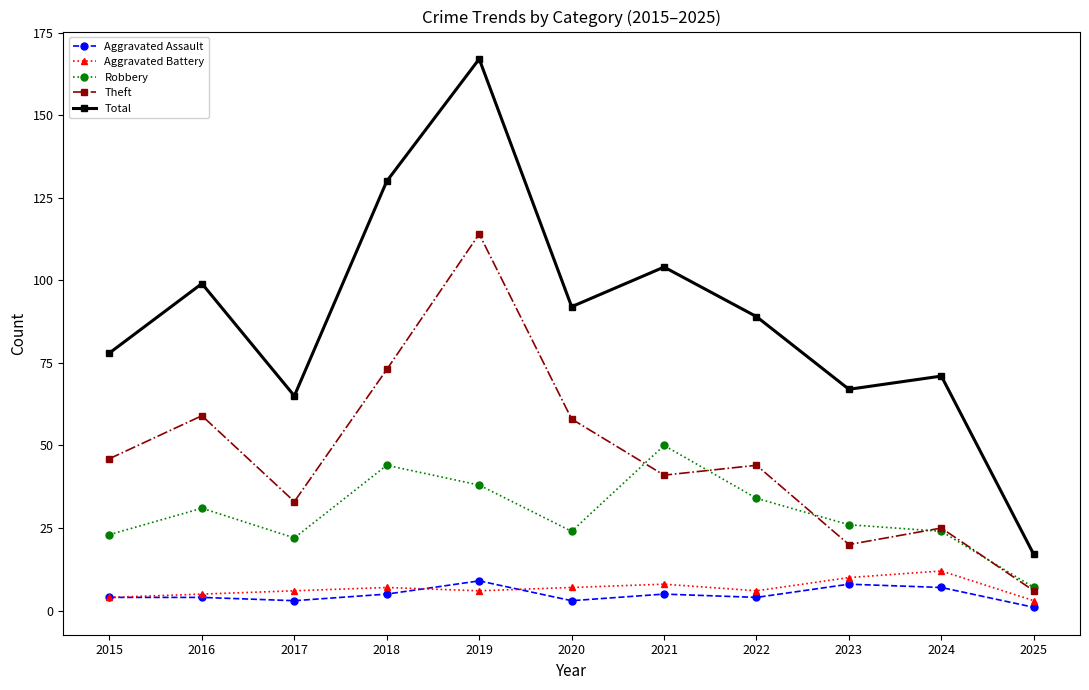

True or false: Theft has a value of 76 at 2015.

False